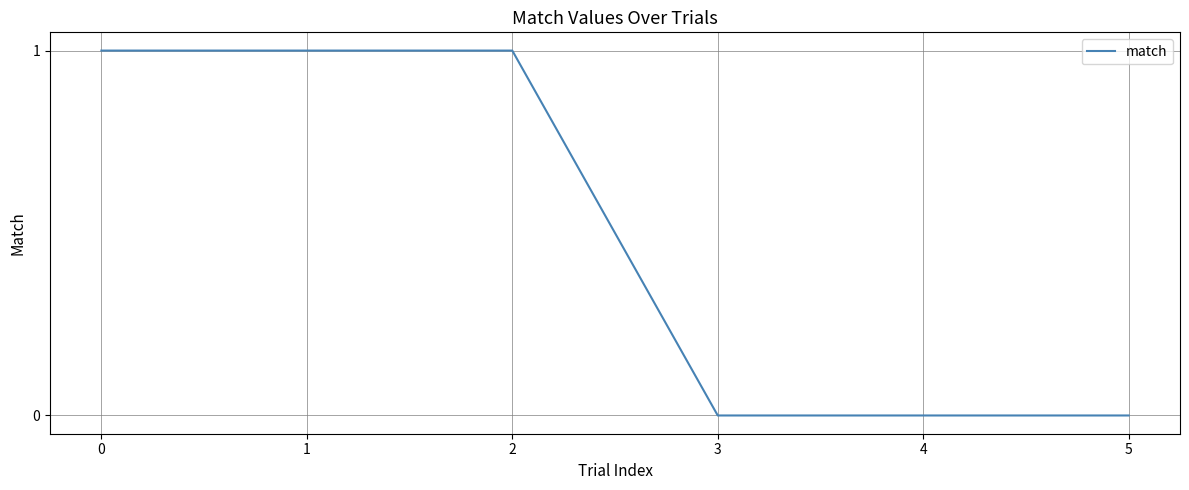

The value at 4 is 1. True or false?

False